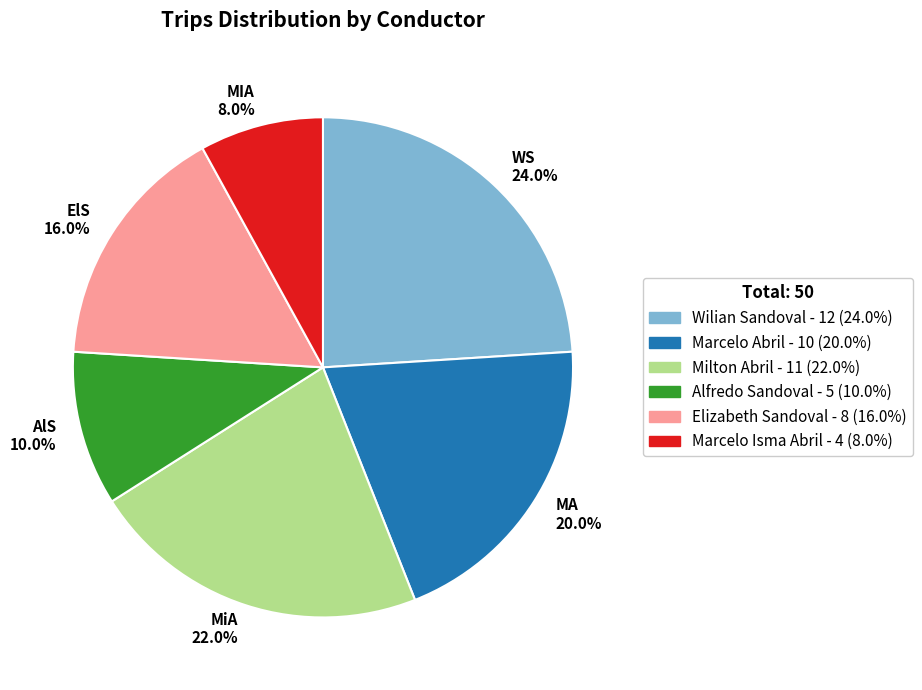

To the nearest percent, what is the average slice percentage?

17%